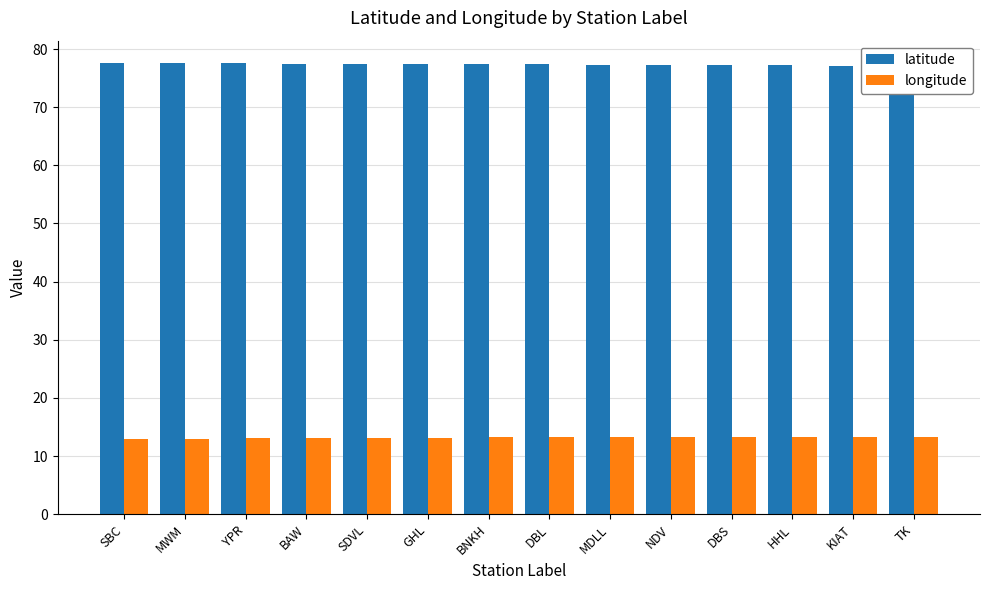

Is the value of latitude at YPR greater than the value of longitude at KIAT?

Yes